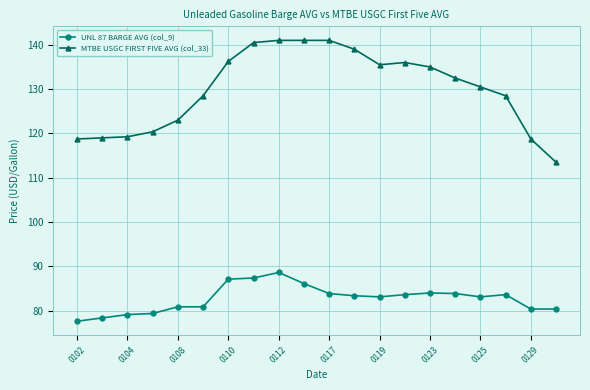

True or false: MTBE USGC FIRST FIVE AVG (col_33) and UNL 87 BARGE AVG (col_9) cross at least once.

False